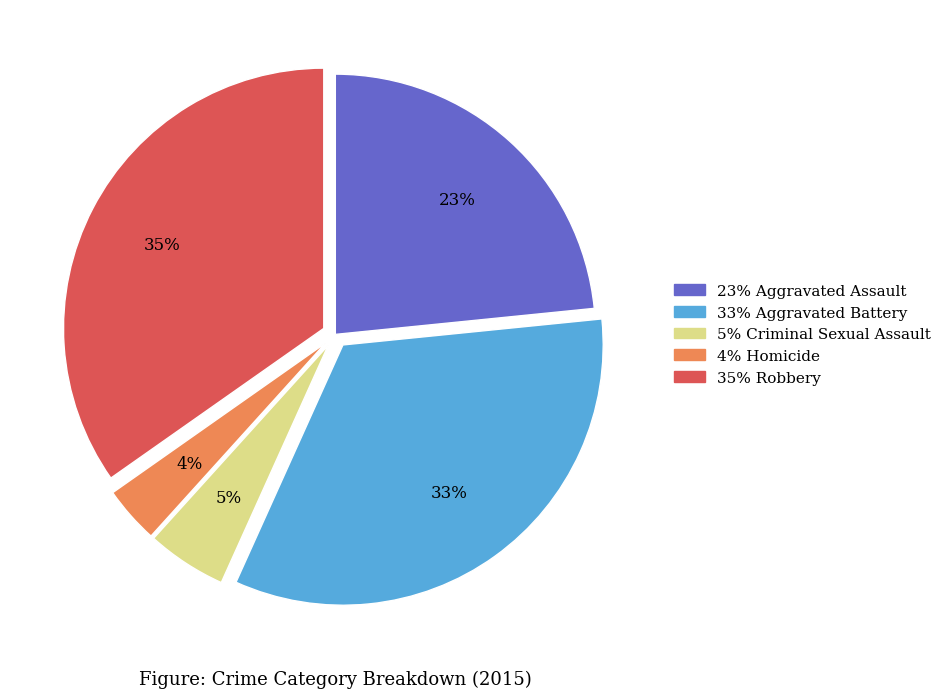

To the nearest percent, what is the average slice percentage?

20%